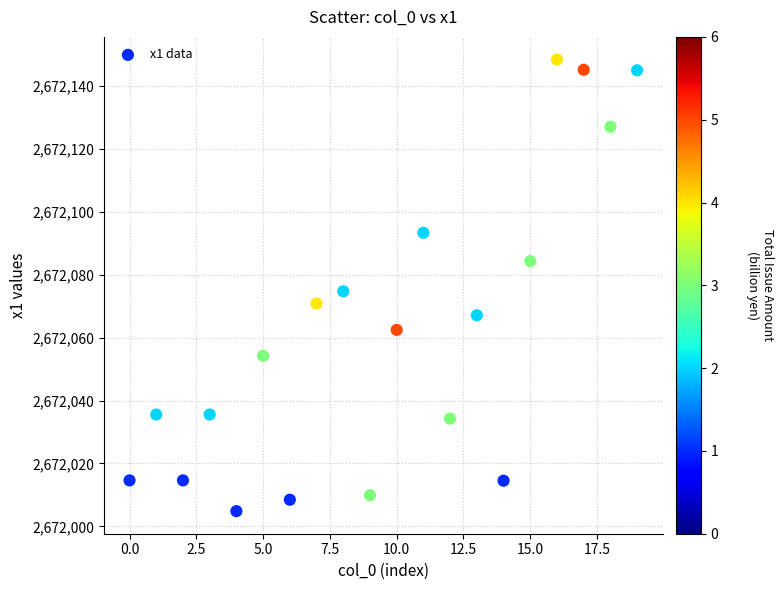

Count the number of points in this scatter plot.

20